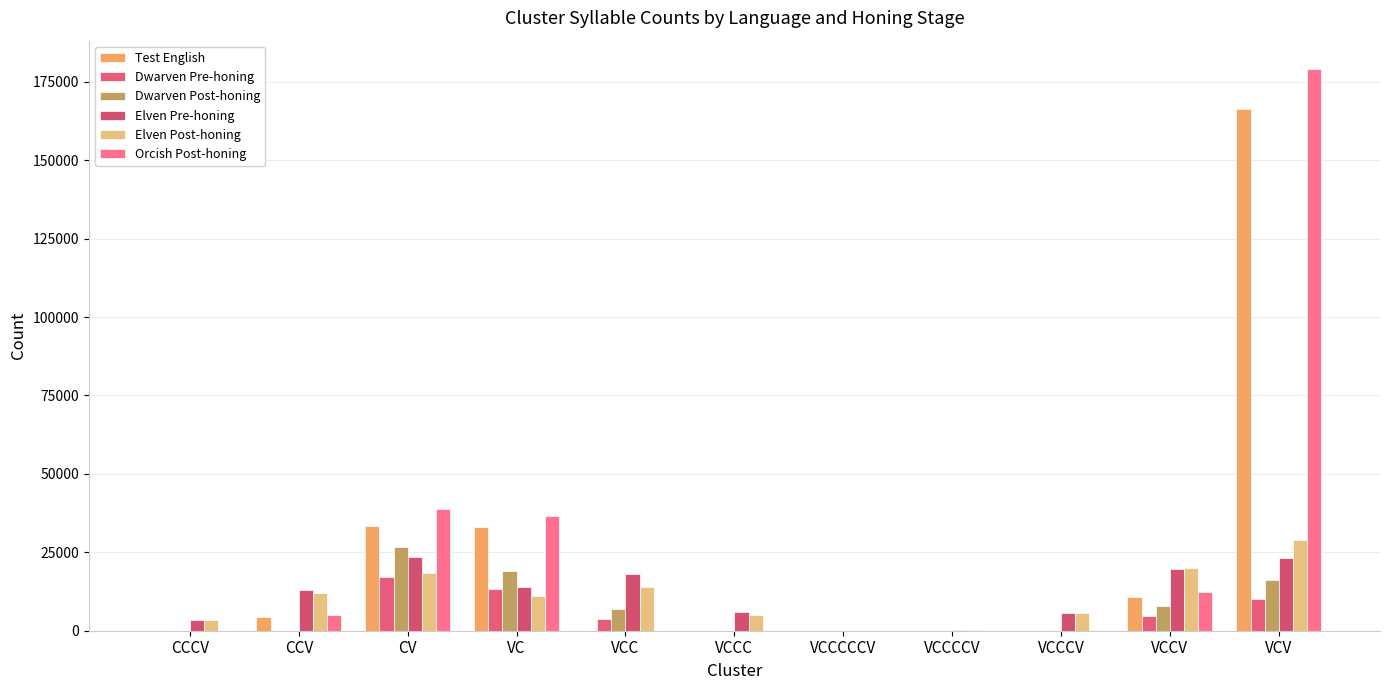

What is the label of the 9th bar from the right?

CV